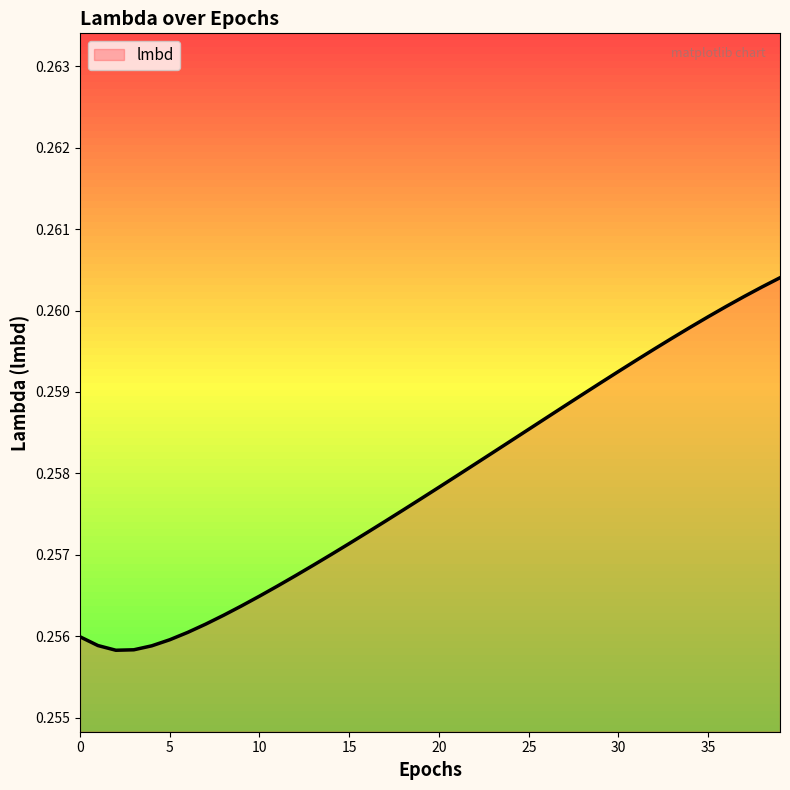

Reading left to right, list all the values displayed in this chart.

0.3	0.3	0.3	0.3	0.3	0.3	0.3	0.3	0.3	0.3	0.3	0.3	0.3	0.3	0.3	0.3	0.3	0.3	0.3	0.3	0.3	0.3	0.3	0.3	0.3	0.3	0.3	0.3	0.3	0.3	0.3	0.3	0.3	0.3	0.3	0.3	0.3	0.3	0.3	0.3